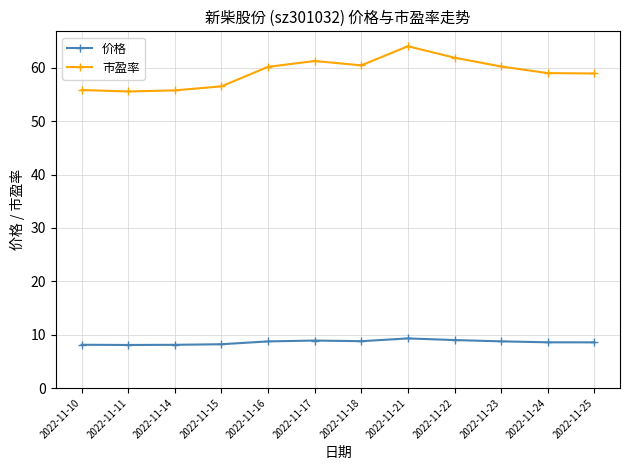

Count the number of categories in the chart.

12